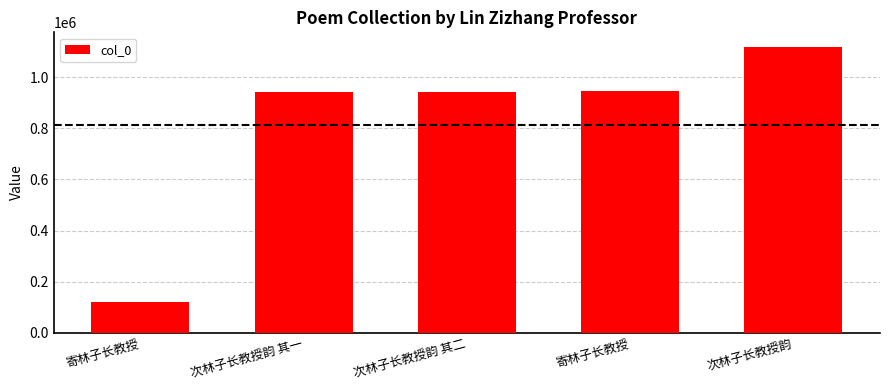

Count the number of categories in the chart.

5